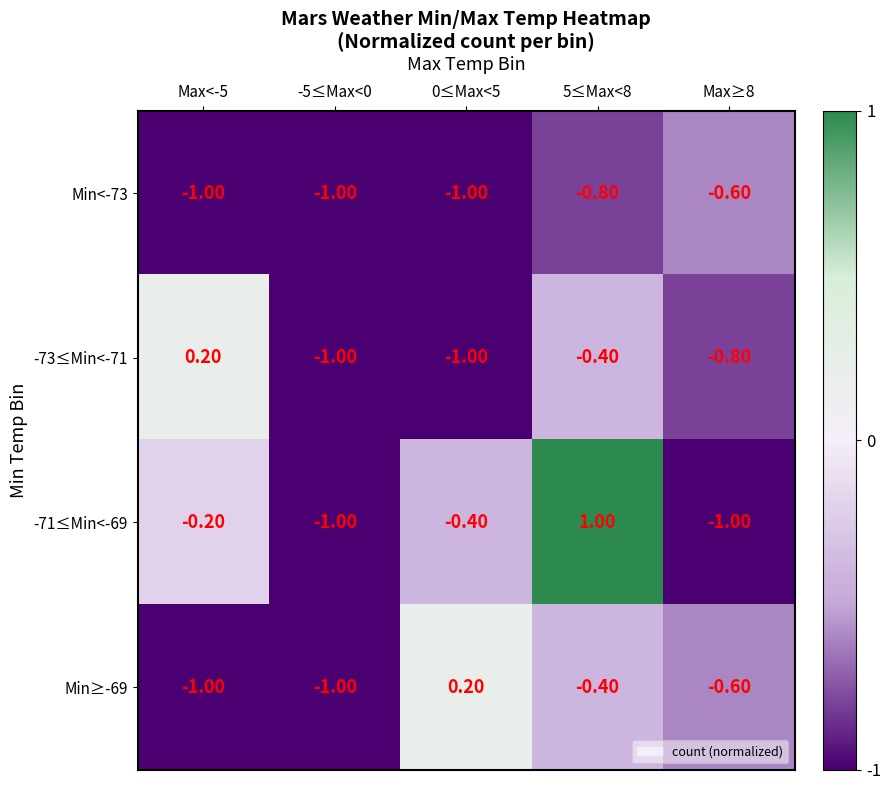

Which series has the largest total across all categories?

-71≤Min<-69